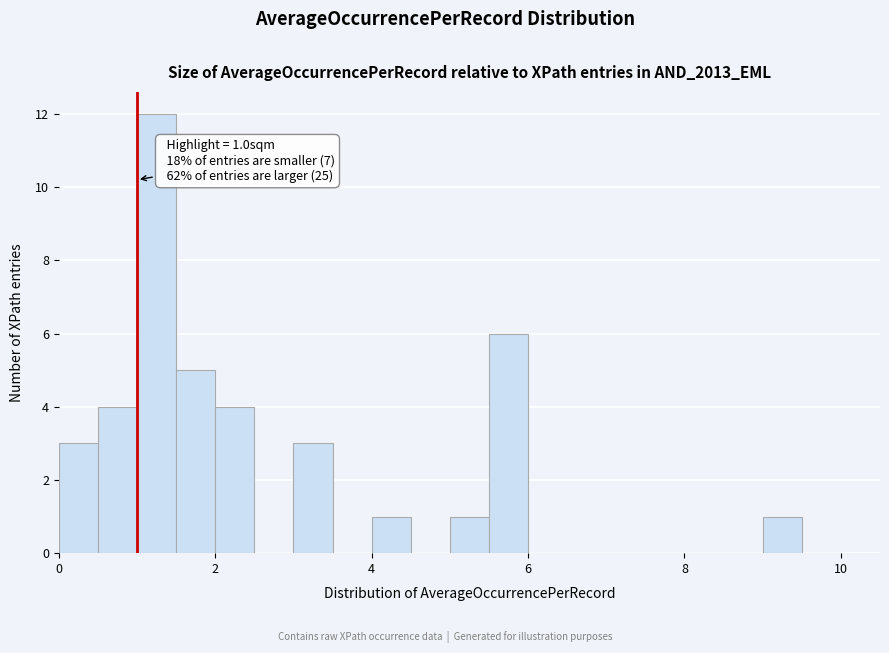

Around what value on the x-axis is the tallest bar? Give the approximate position of its centre, as read against the axis.

1.2